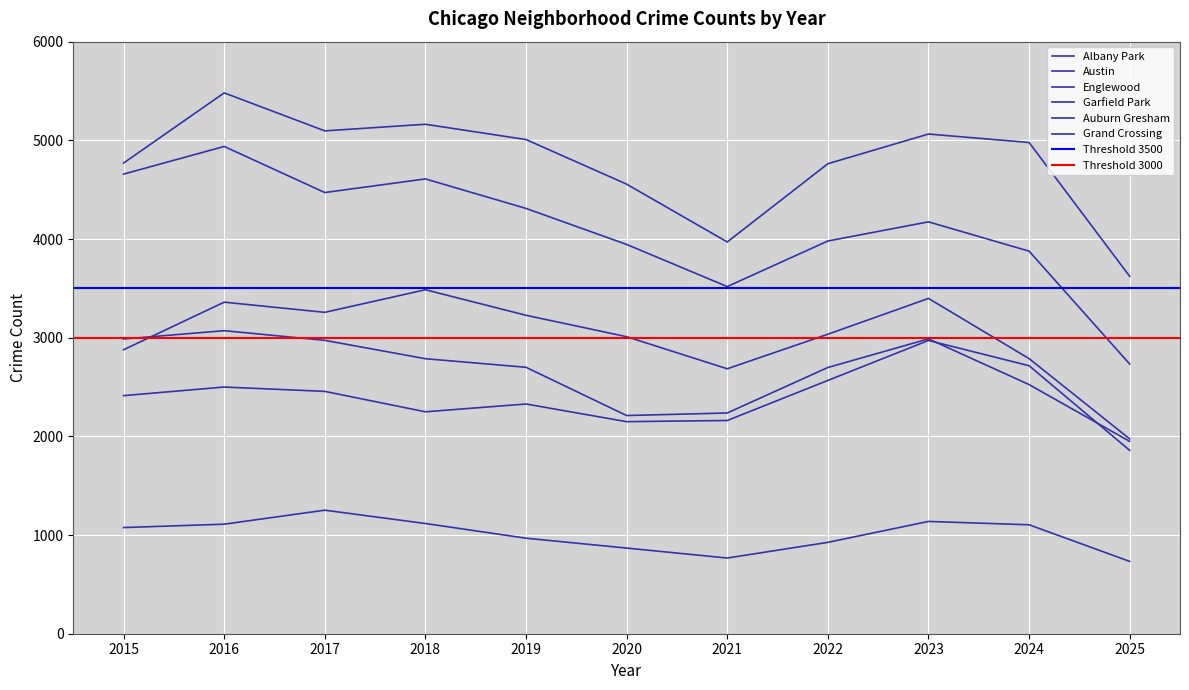

How many categories are shown in the chart?

11